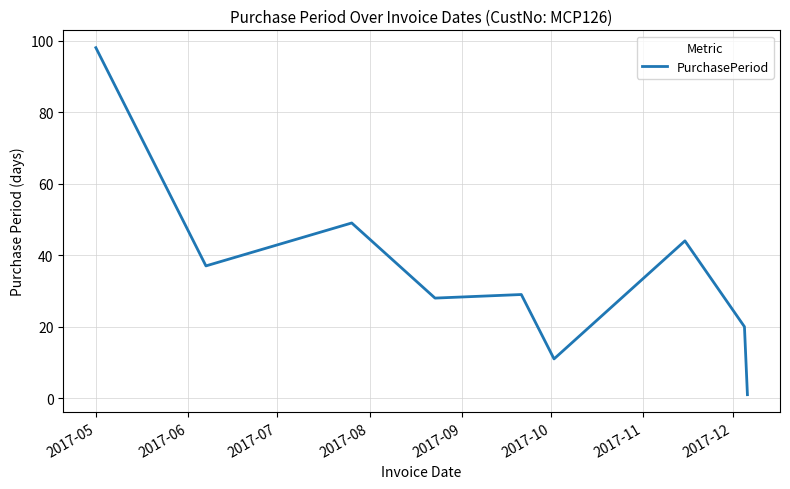

What is the greatest value displayed?

98